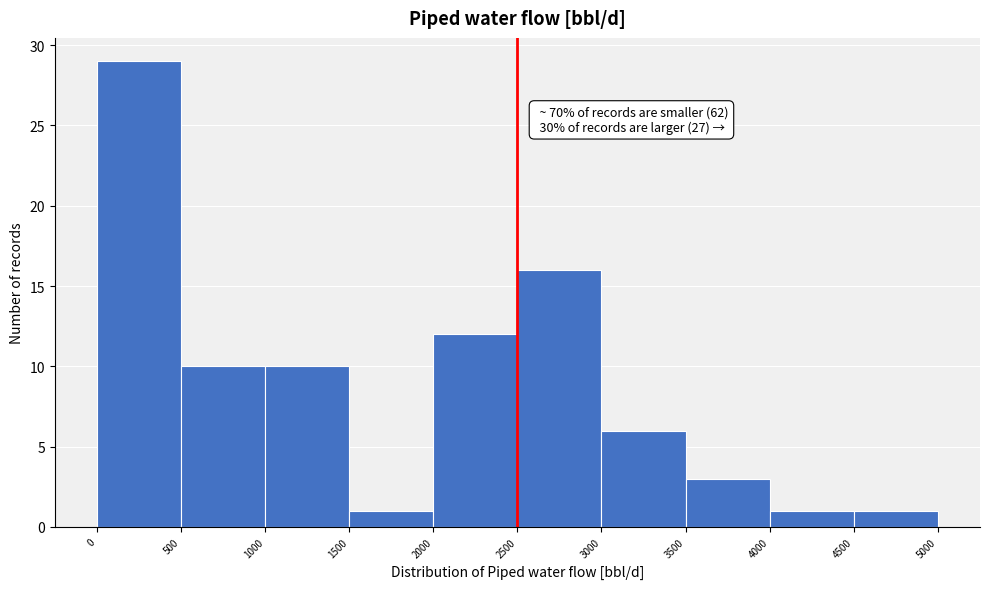

Over which range of the x-axis is the bar tallest?

0 to 500